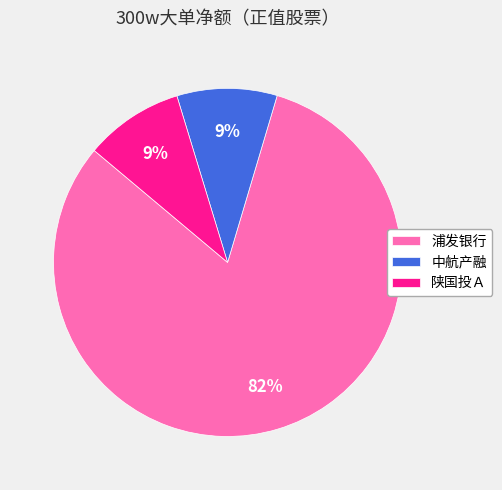

Which category has the biggest portion of the pie?

浦发银行